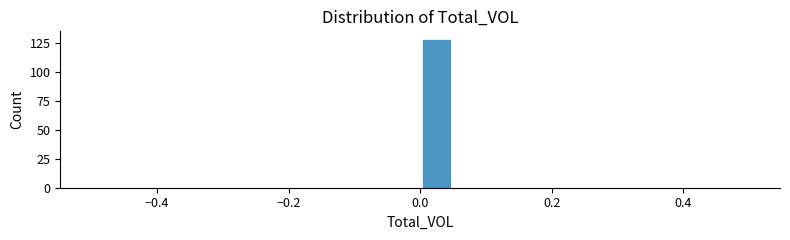

Read against the x-axis, roughly where is the centre of the tallest bar?

0.02